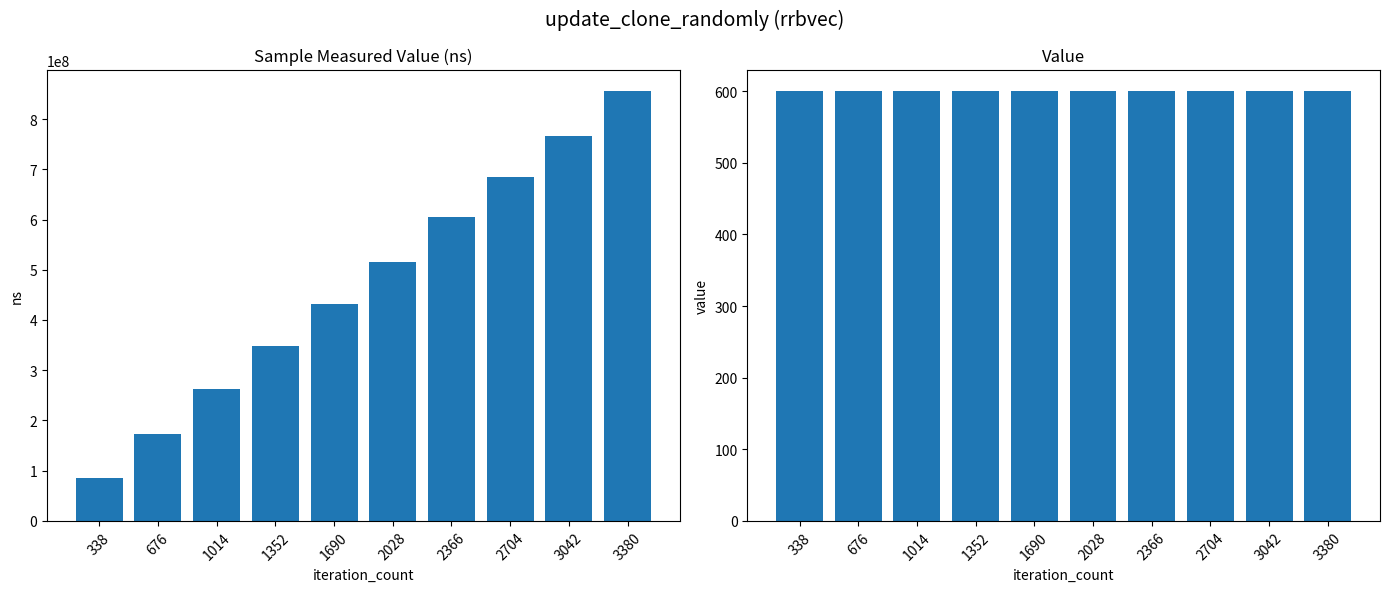

At which label is sample_measured_value closest to 470777122?

1690